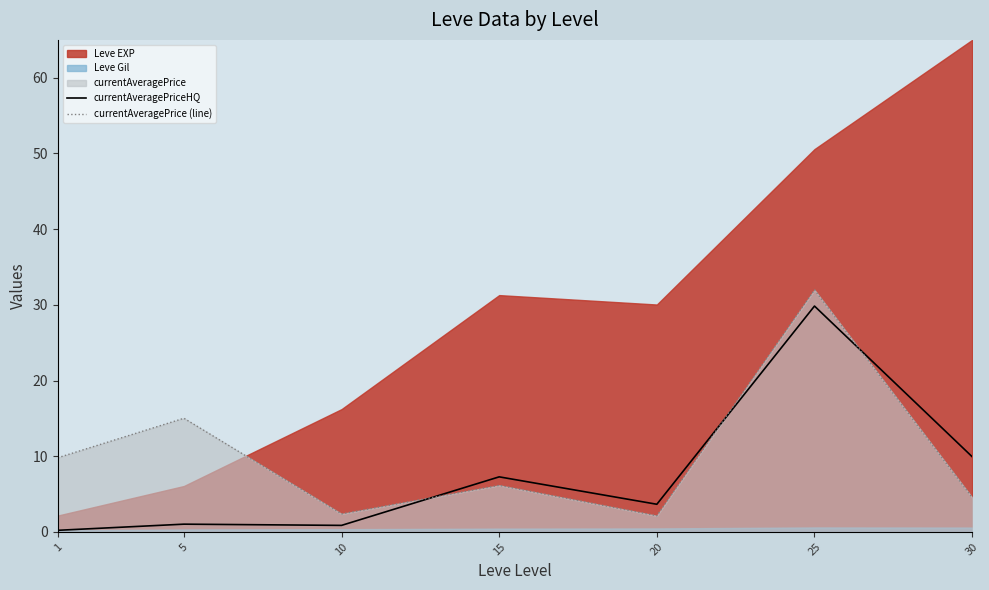

Is it true that currentAveragePrice (line) equals 6.1 at 15?

True